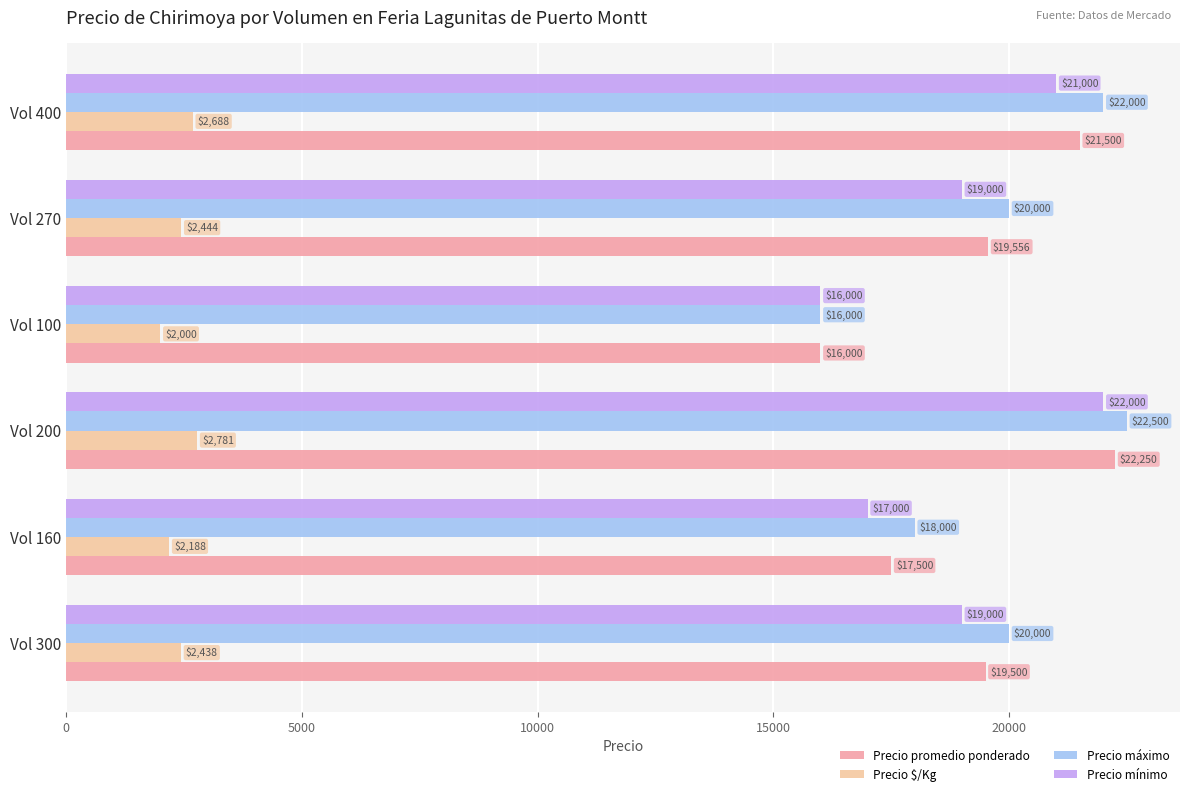

What is the difference between the maximum and minimum values in the Precio promedio ponderado series?

6250